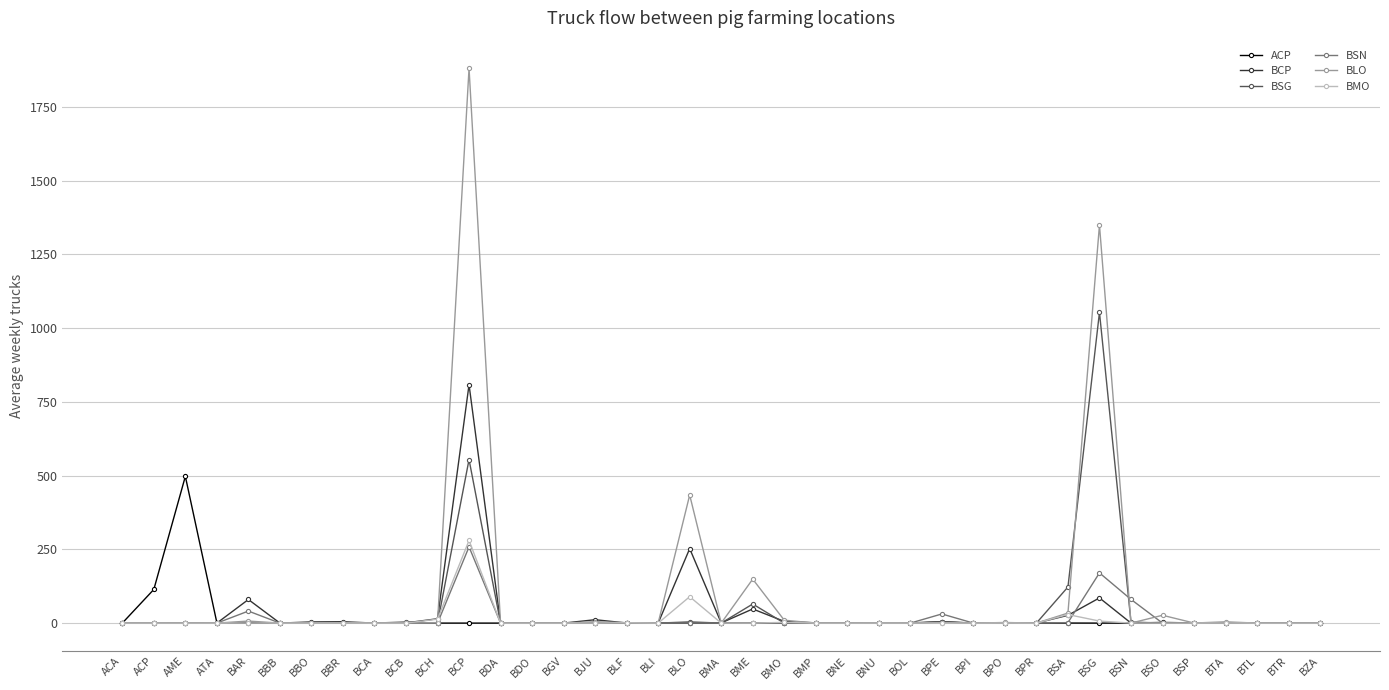

At which category is the sum across all series the highest?

BCP